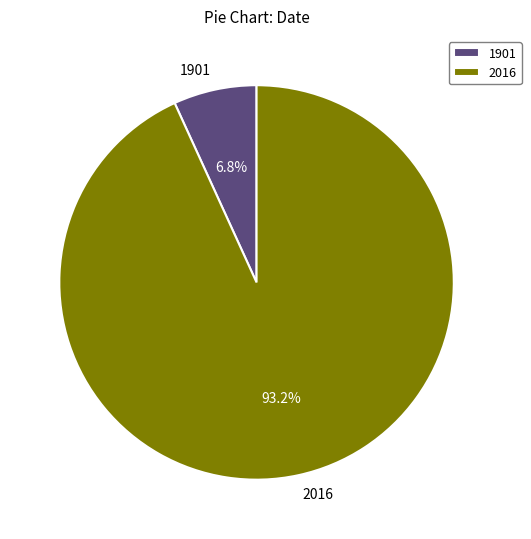

What is the smallest slice in the pie chart?

1901